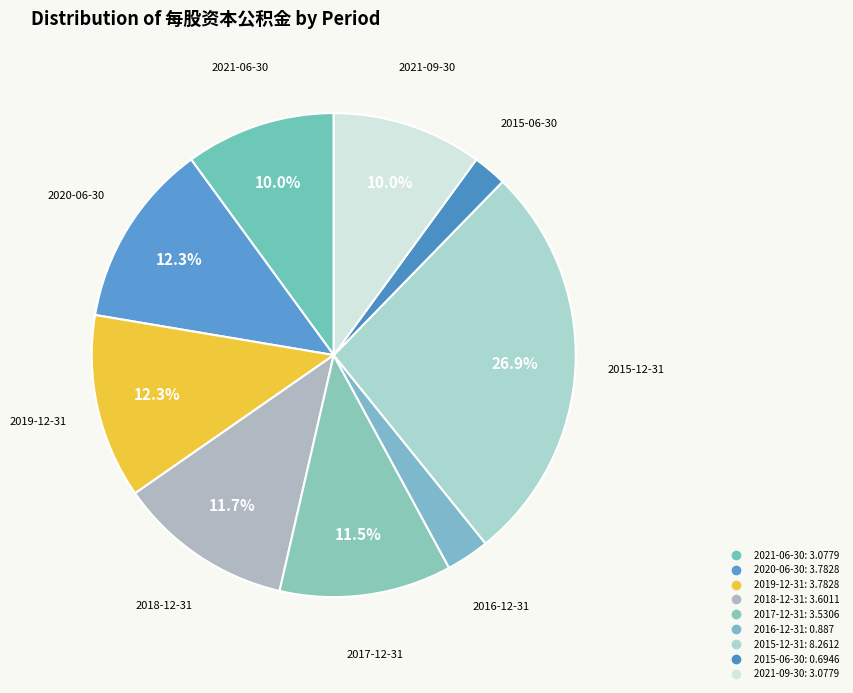

Count the number of slices in the pie.

9